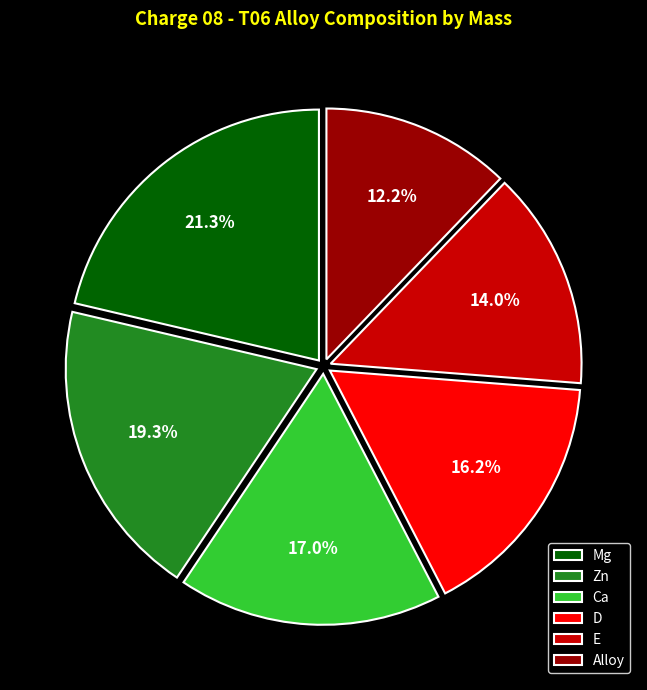

Is there any slice that represents more than half of the pie?

No